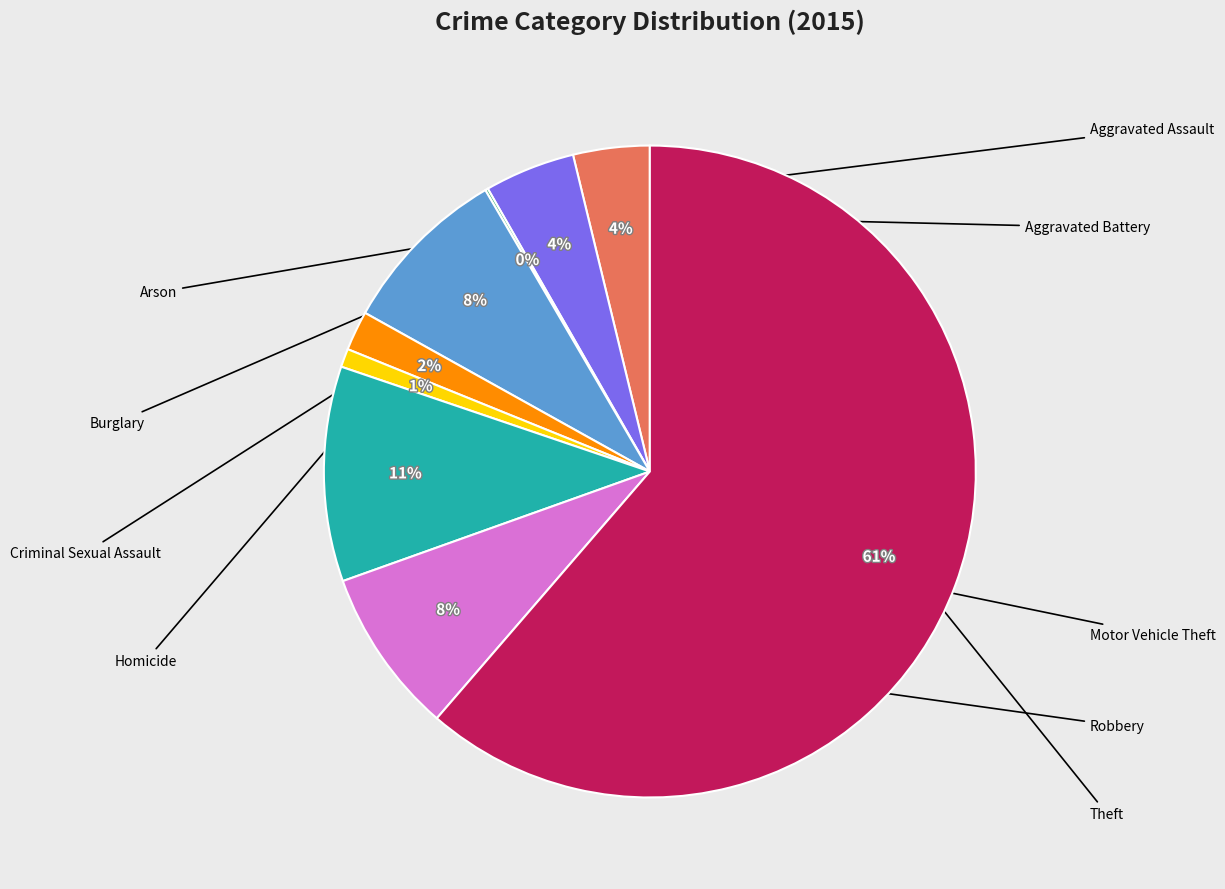

Does any single category account for the majority?

Yes